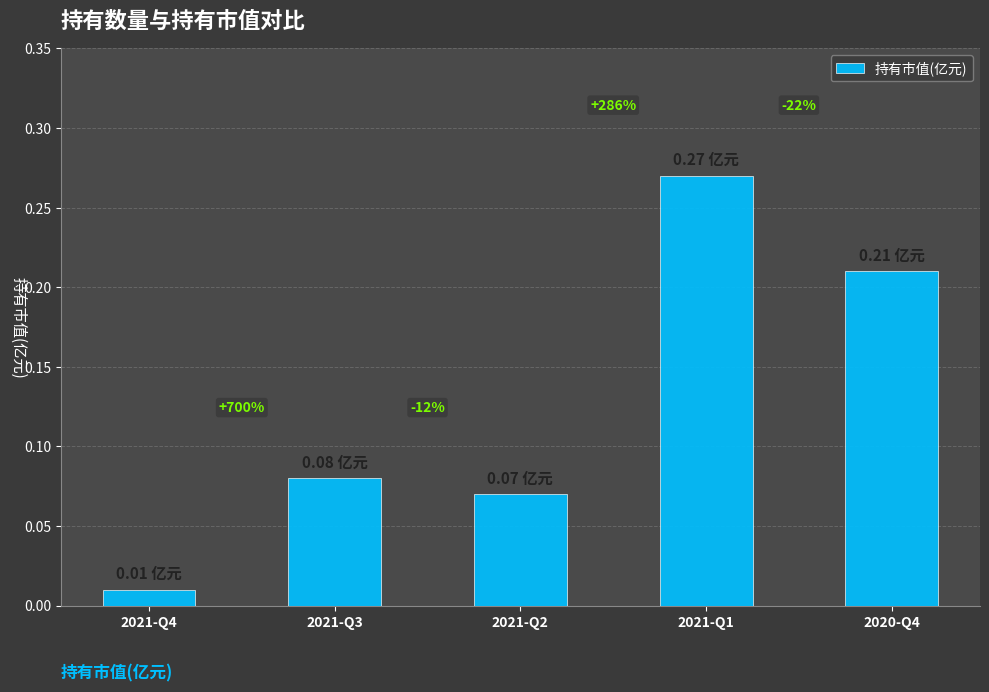

Does the chart contain stacked bars?

No